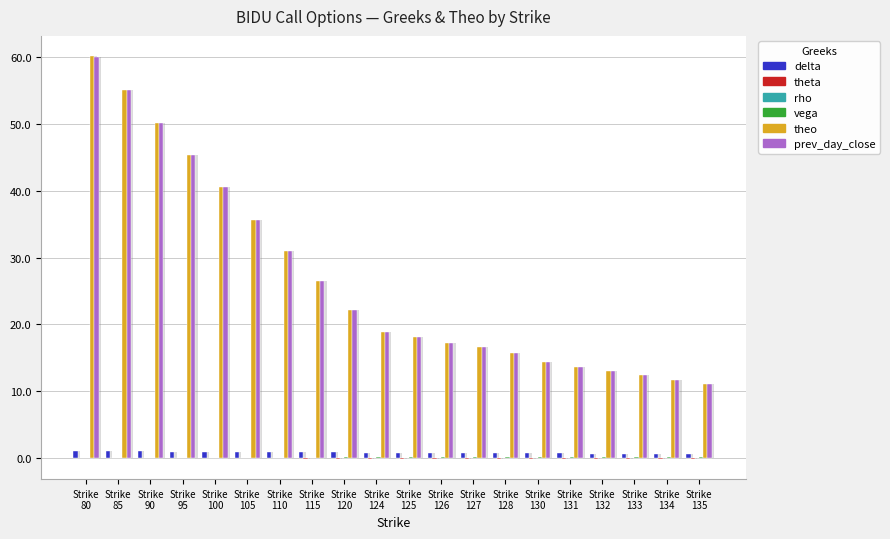

Rank the series at Strike
128 from highest to lowest value.

theo, prev_day_close, delta, vega, rho, theta